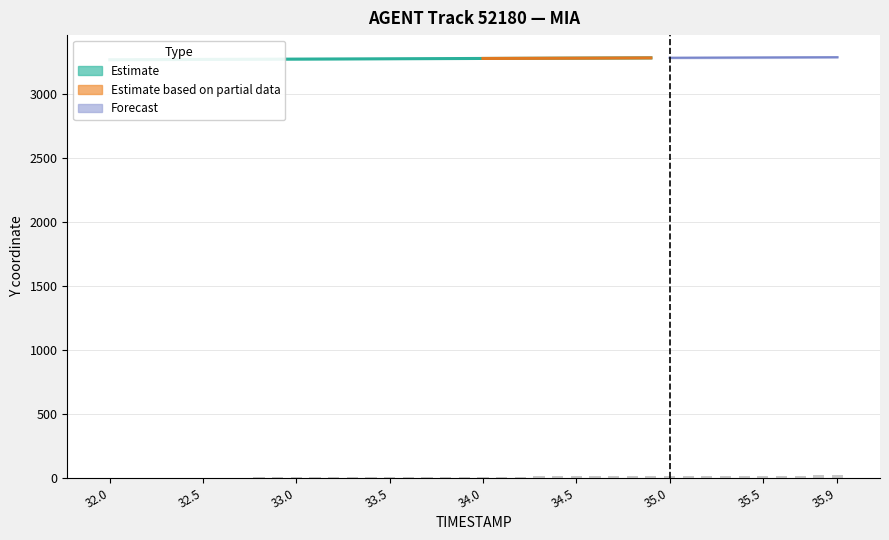

What is the label of the 28th bar from the left?

34.7